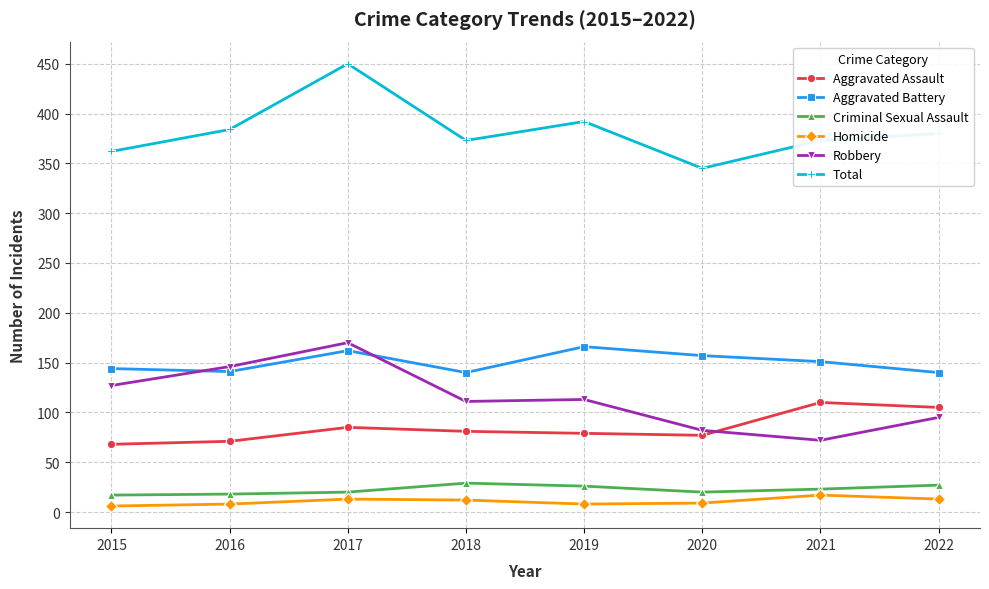

What is the maximum value shown in the chart?

450